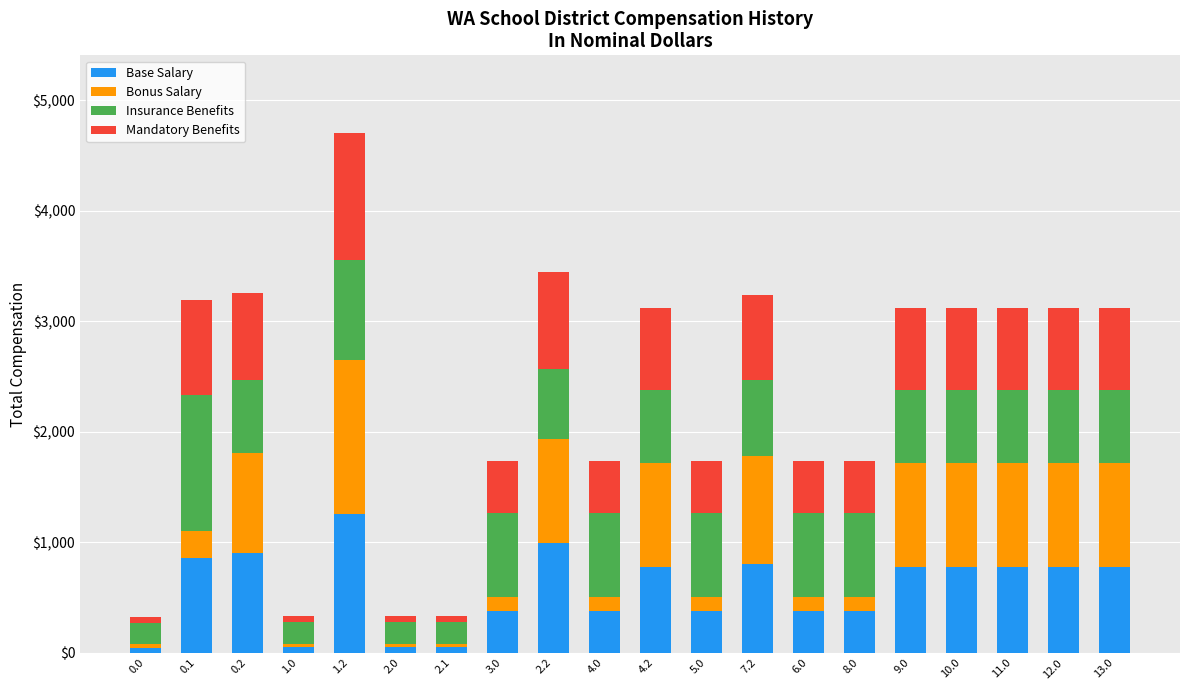

What is the difference between the Base Salary values at 10.0 and 8.0?

400.2